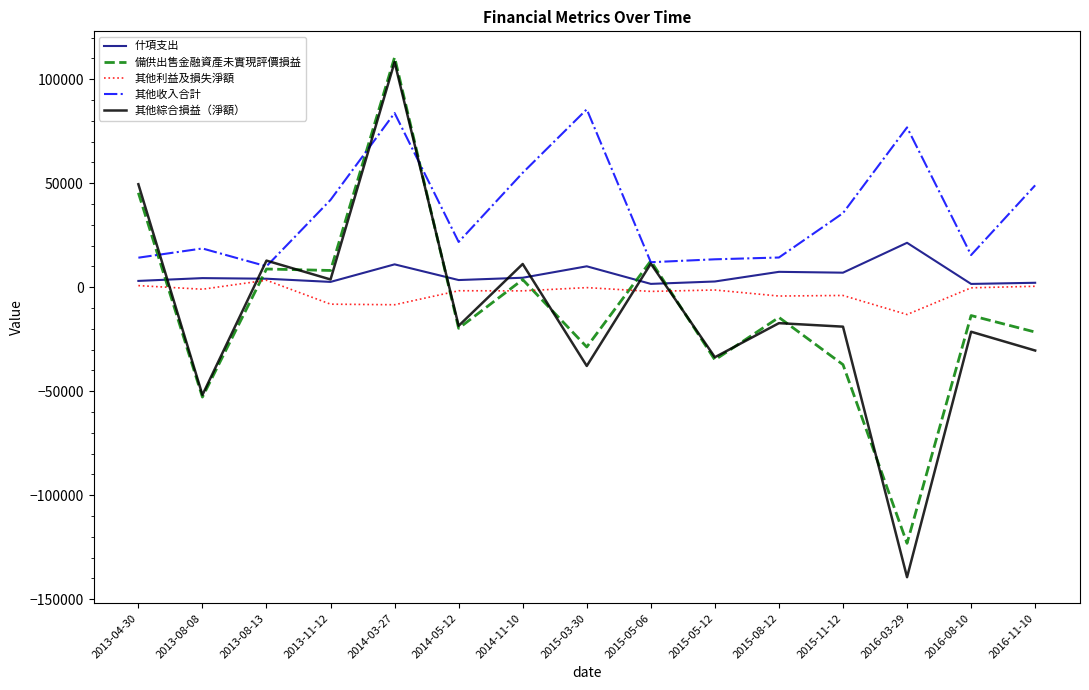

Where does the 什項支出 series first go above 4062?

2013-08-08